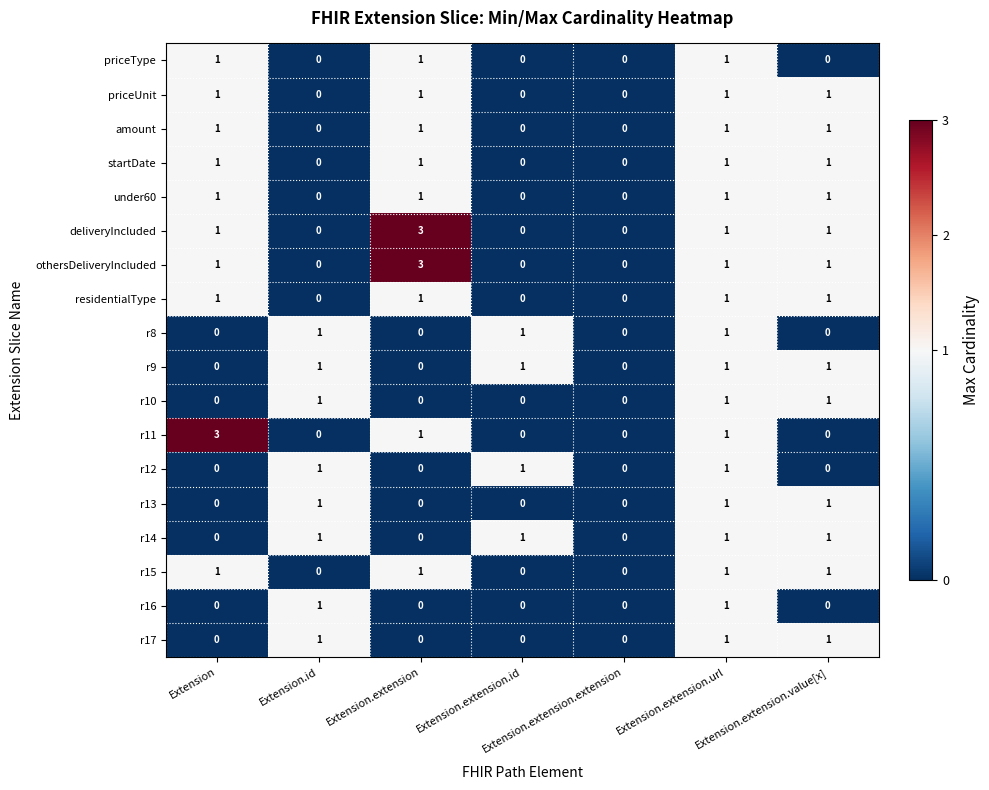

What is the maximum value shown in the chart?

3